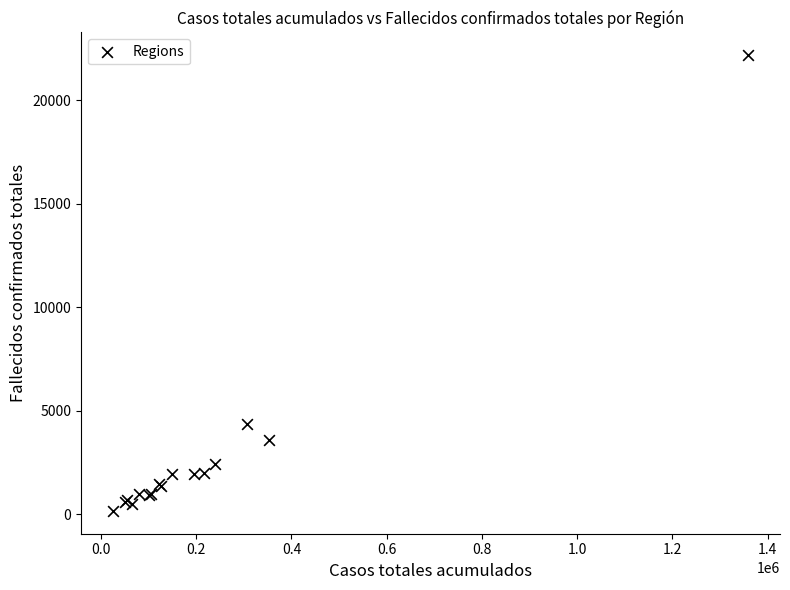

What Y value in the scatter plot is closest to 11167?

4370